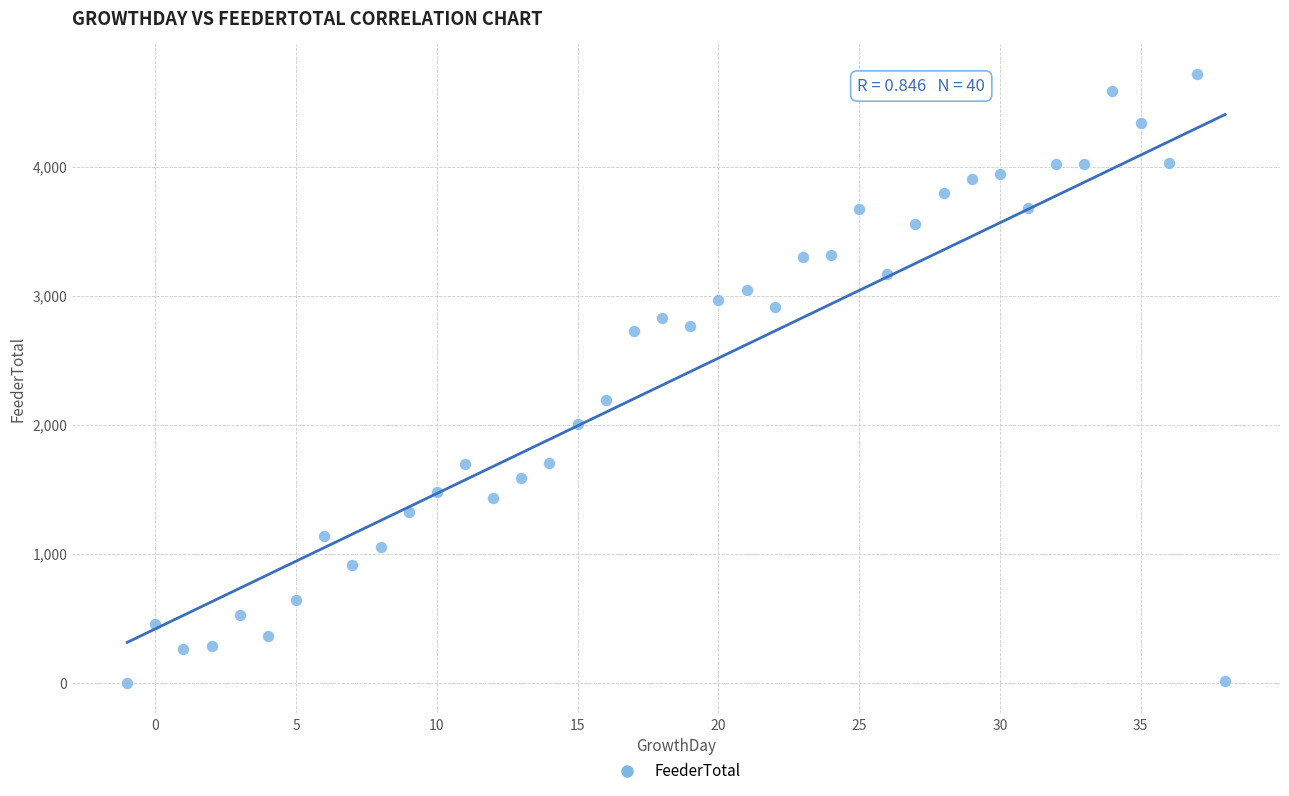

What is the range of Y values (max minus min)?

4716